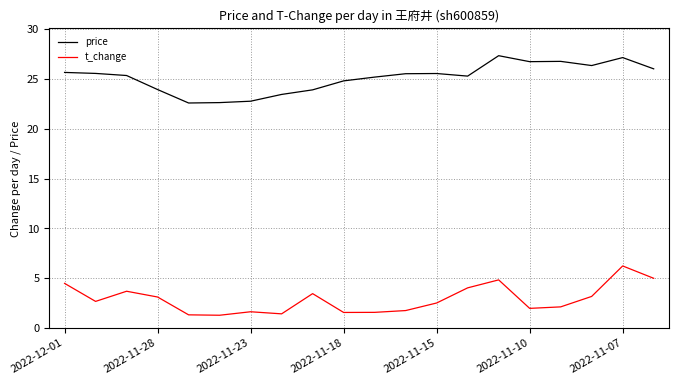

True or false: price and t_change intersect in this chart.

False